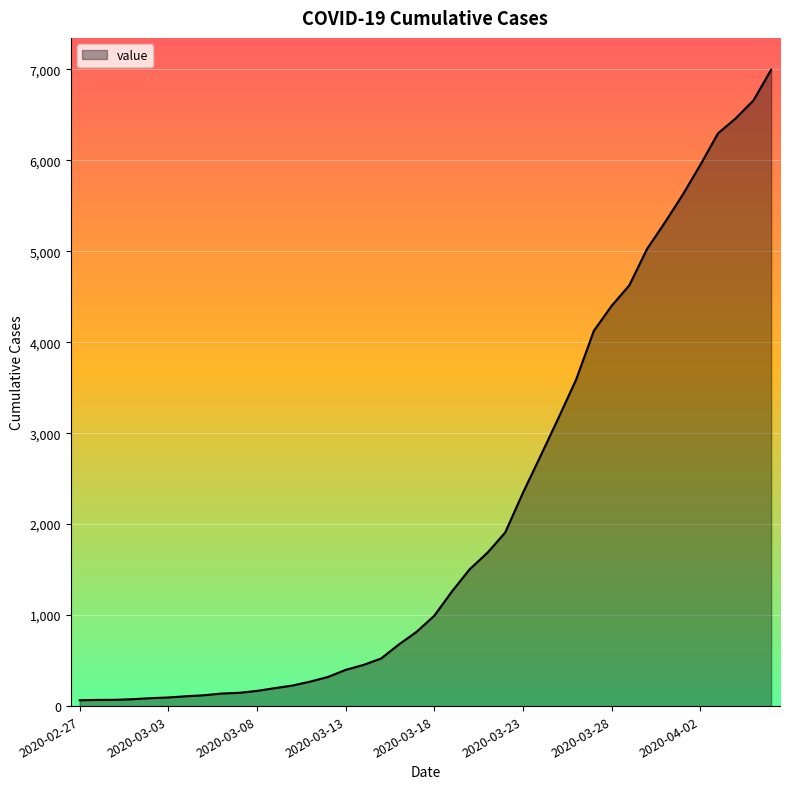

What is the difference between the maximum and minimum values?

6931